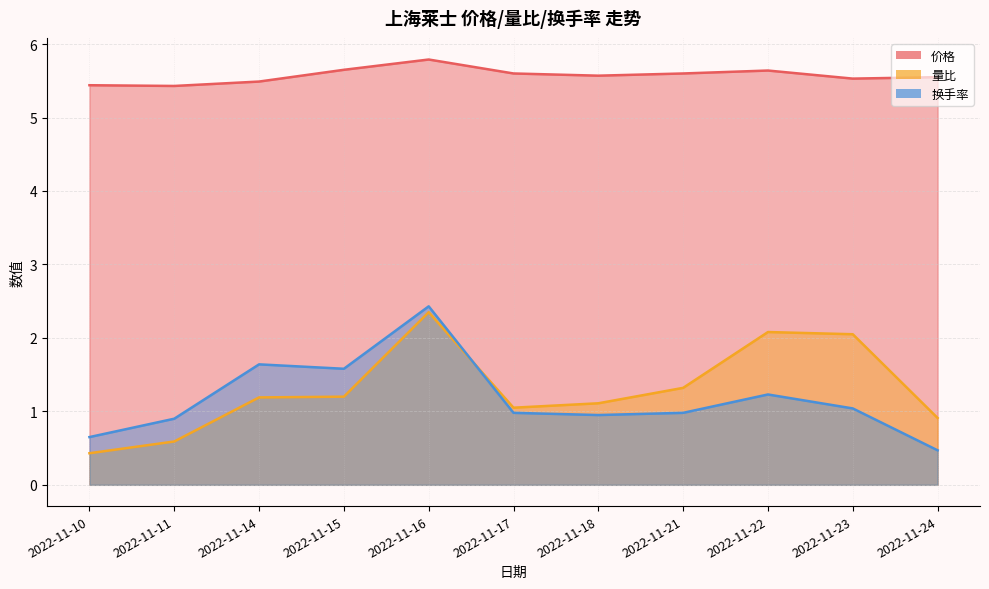

What is the value of the 换手率 point at the 10th from the left?

1.0